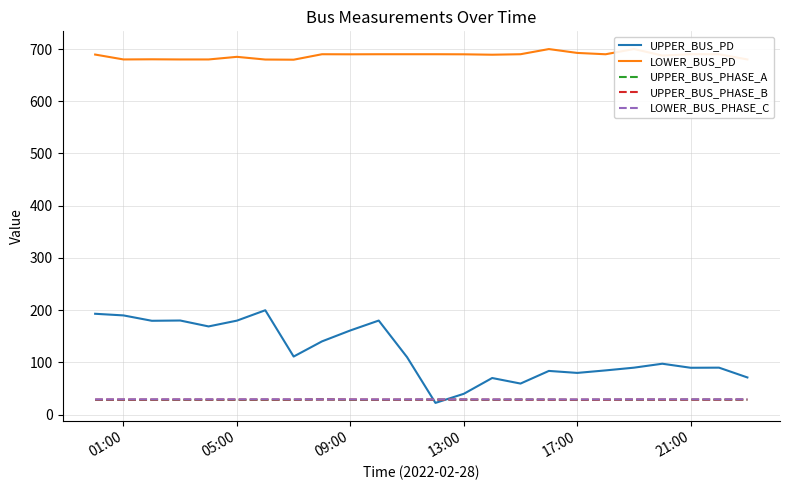

The LOWER_BUS_PHASE_C series shows 29.1 at 13:00. True or false?

True